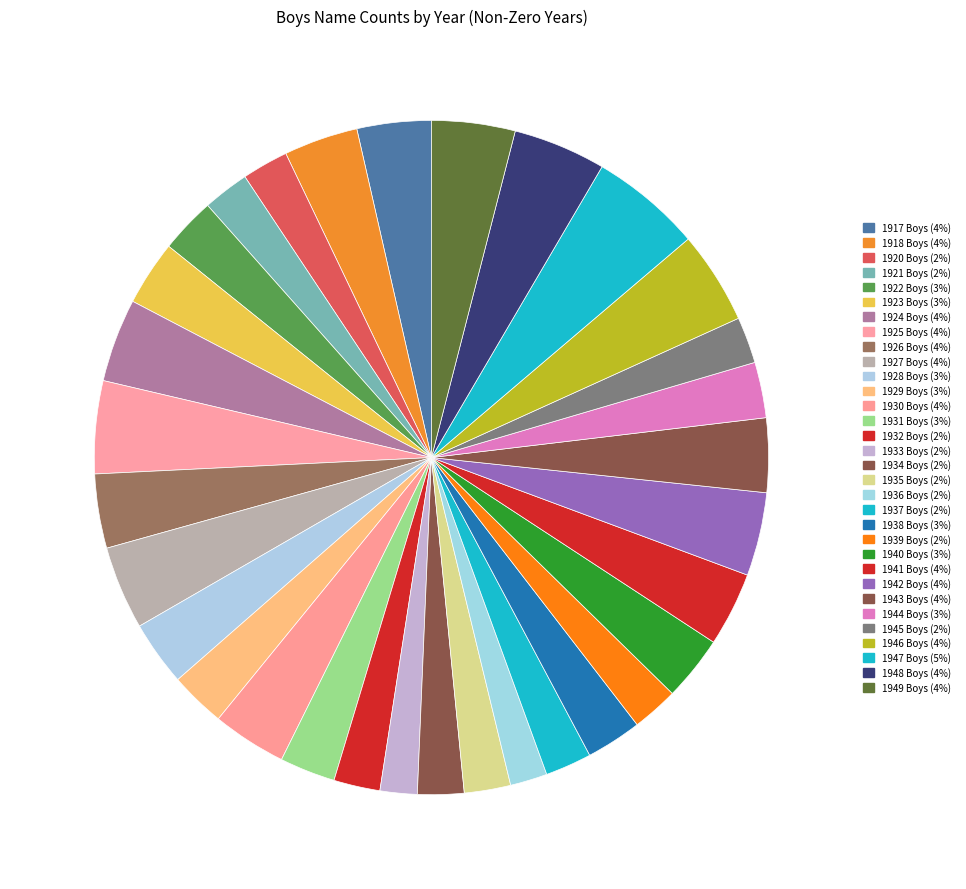

Which slice is the largest?

1947 Boys